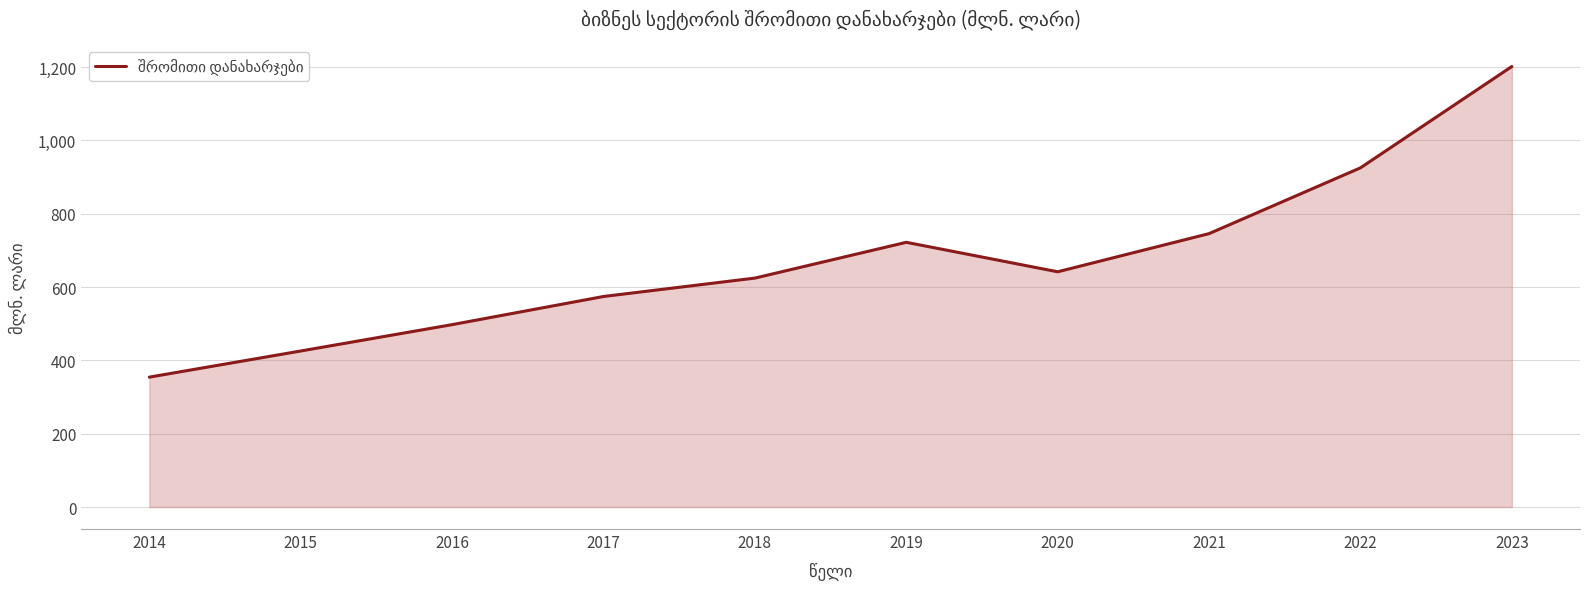

What value does the data have at 2021?

745.8